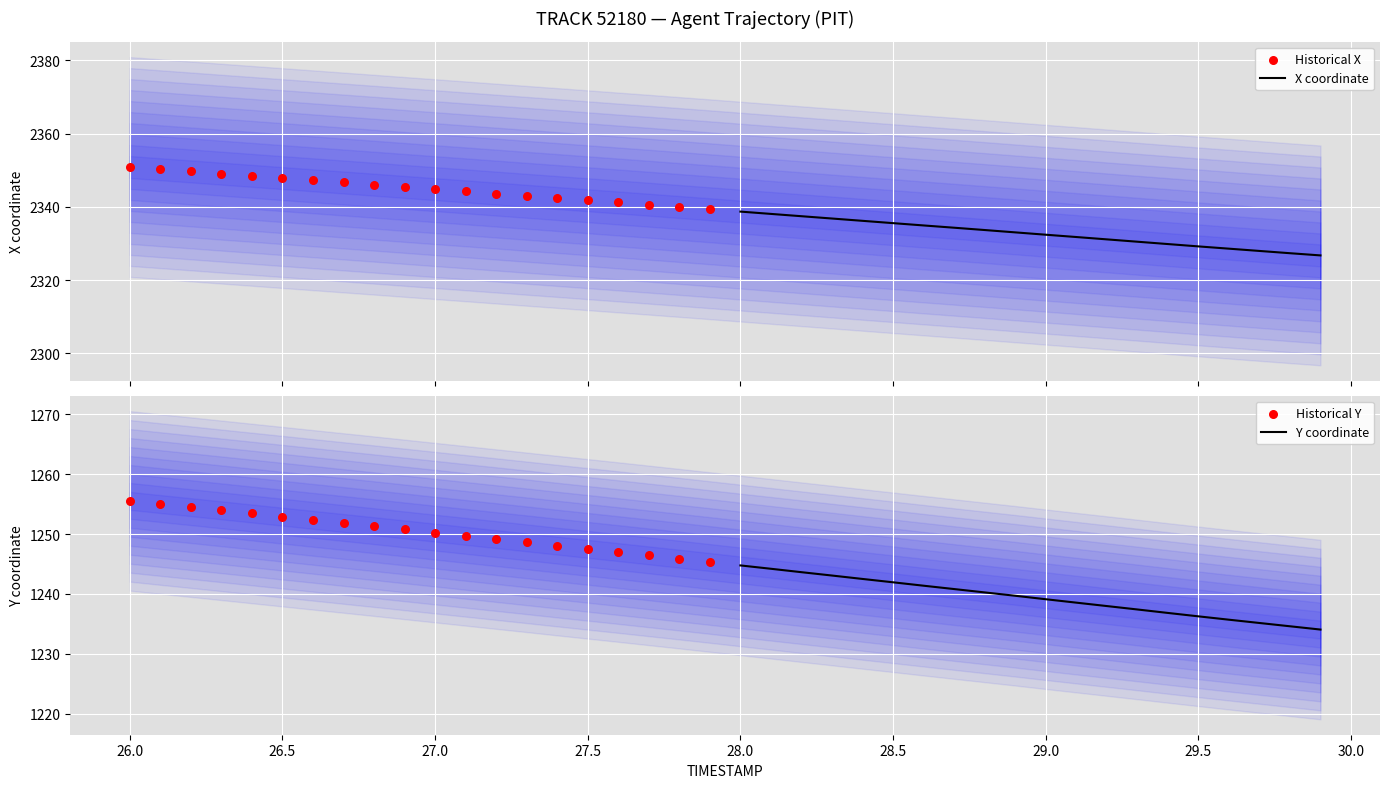

What is the maximum value for X coordinate?

2338.7